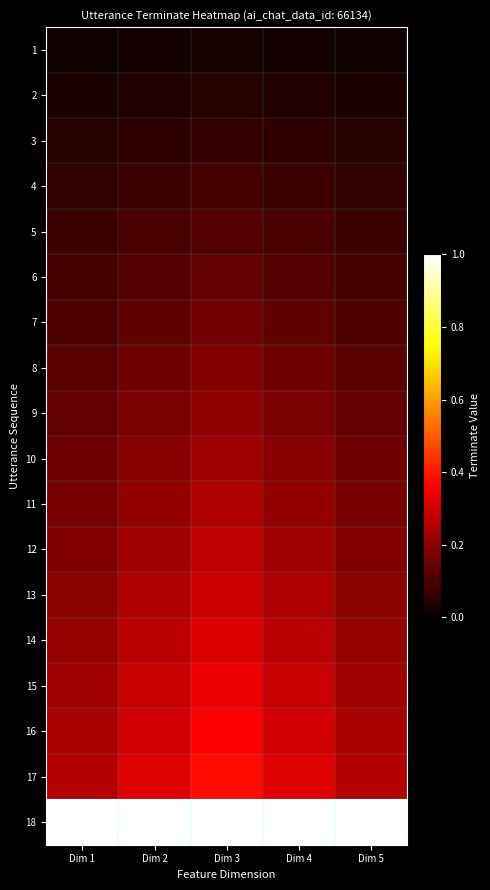

Which series changed the most between Dim 3 and Dim 4?

17